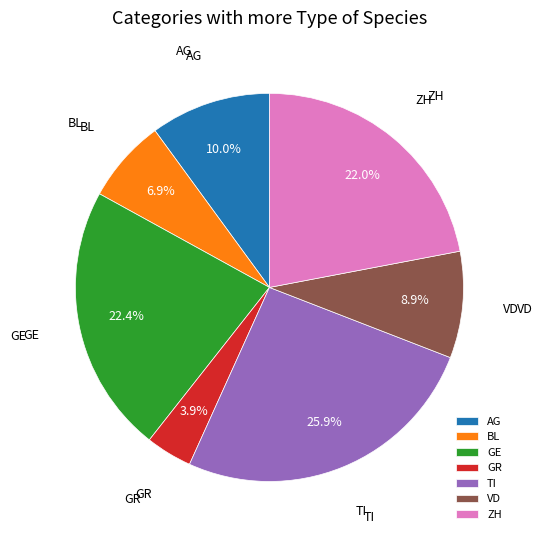

How many slices are in this pie chart?

7